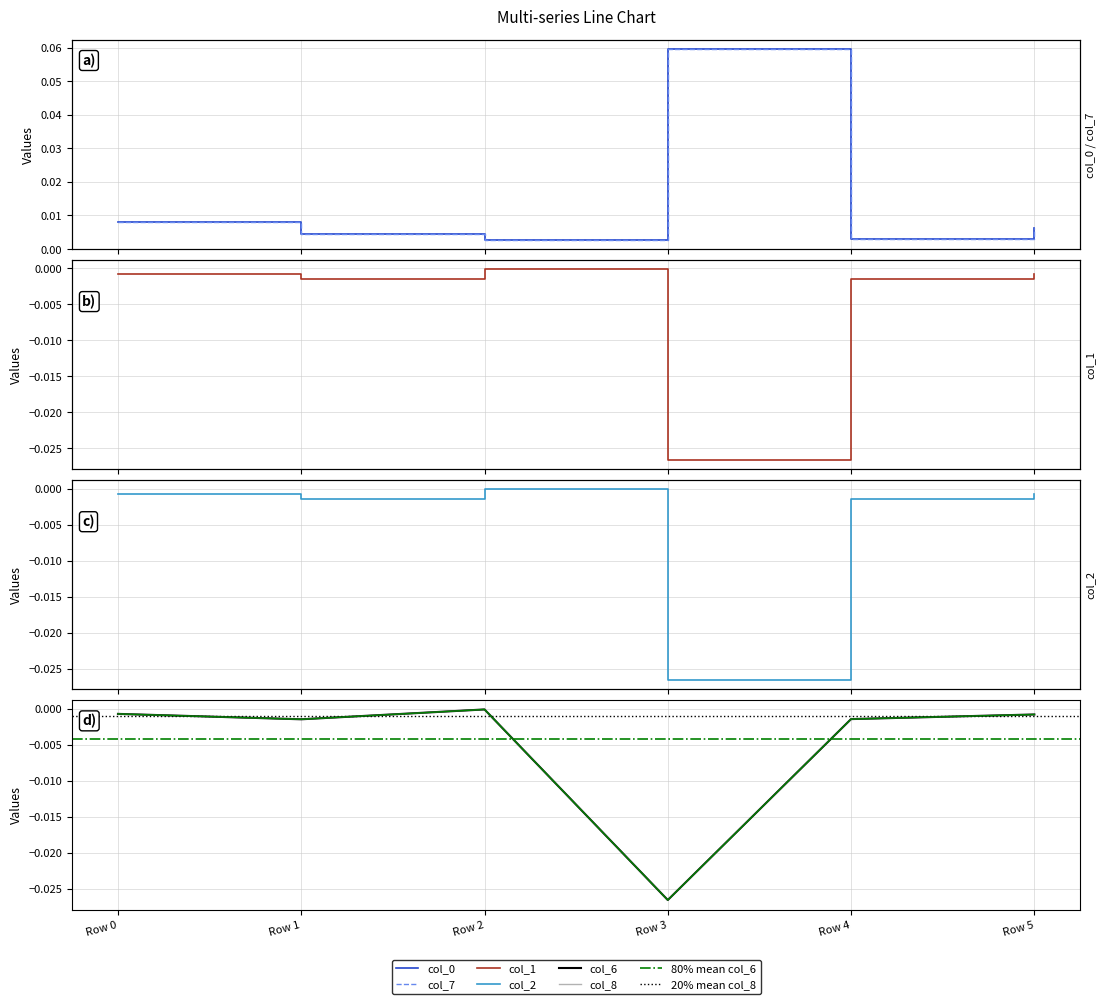

Rank the categories by col_8 value from highest to lowest.

Row 2, Row 0, Row 5, Row 4, Row 1, Row 3